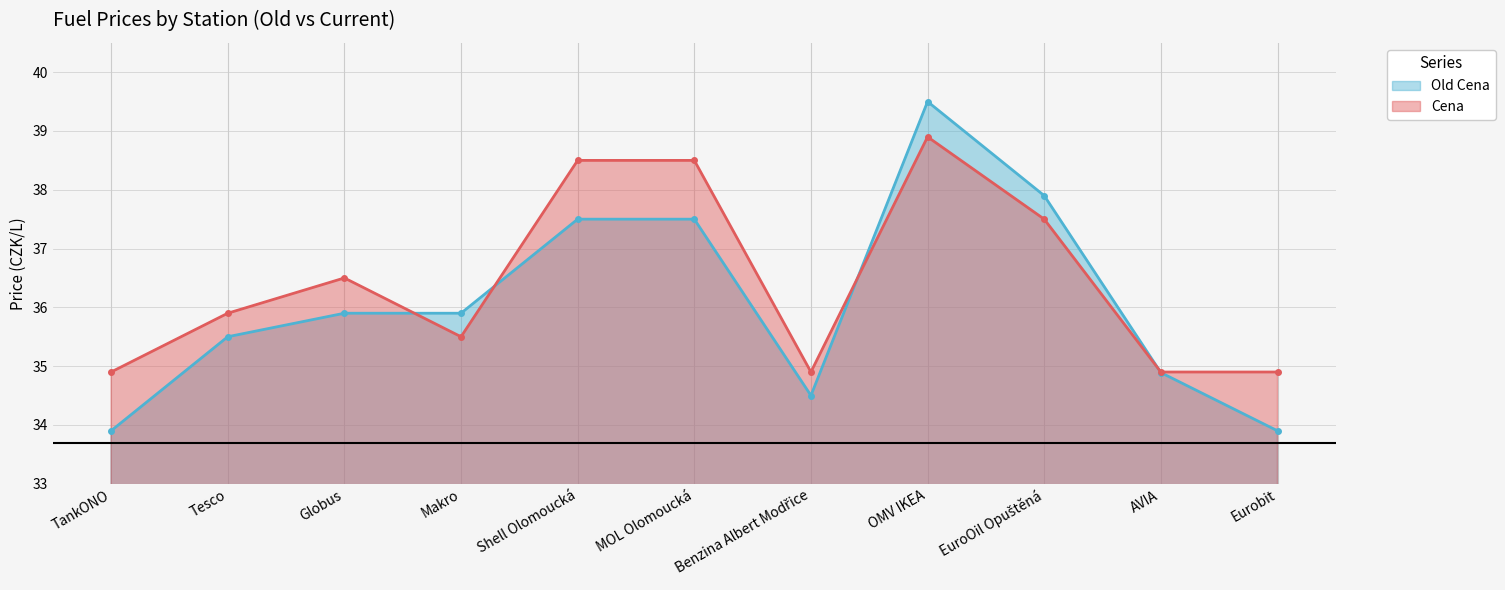

List the series in order of their overall mean, highest first.

Cena, Old Cena